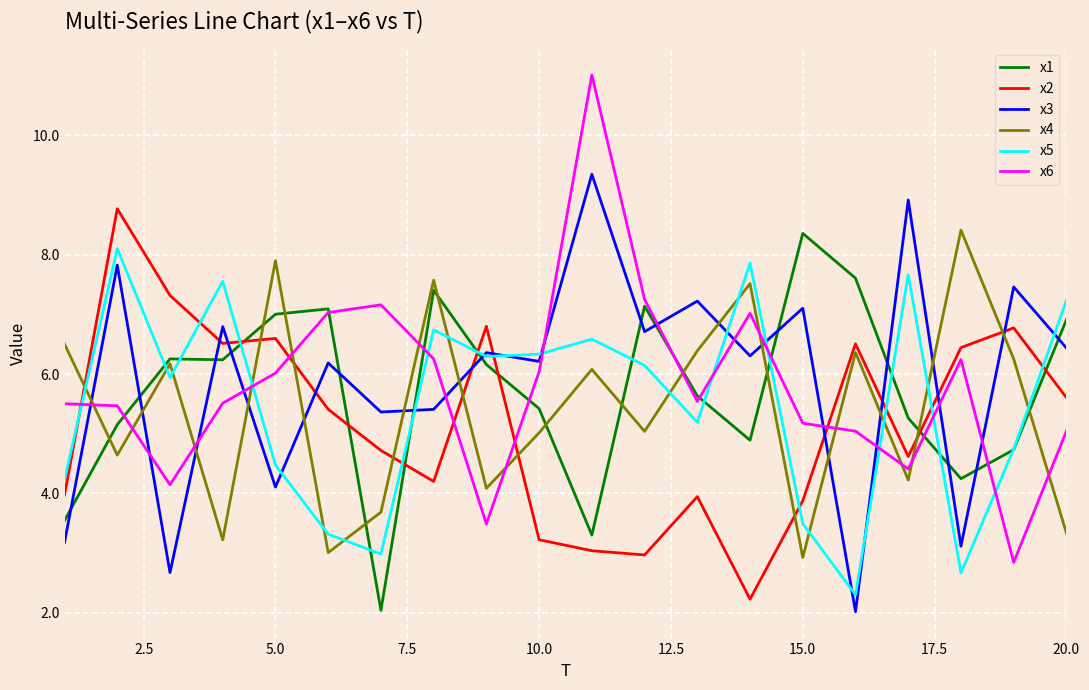

What is the maximum value for x5?

8.1